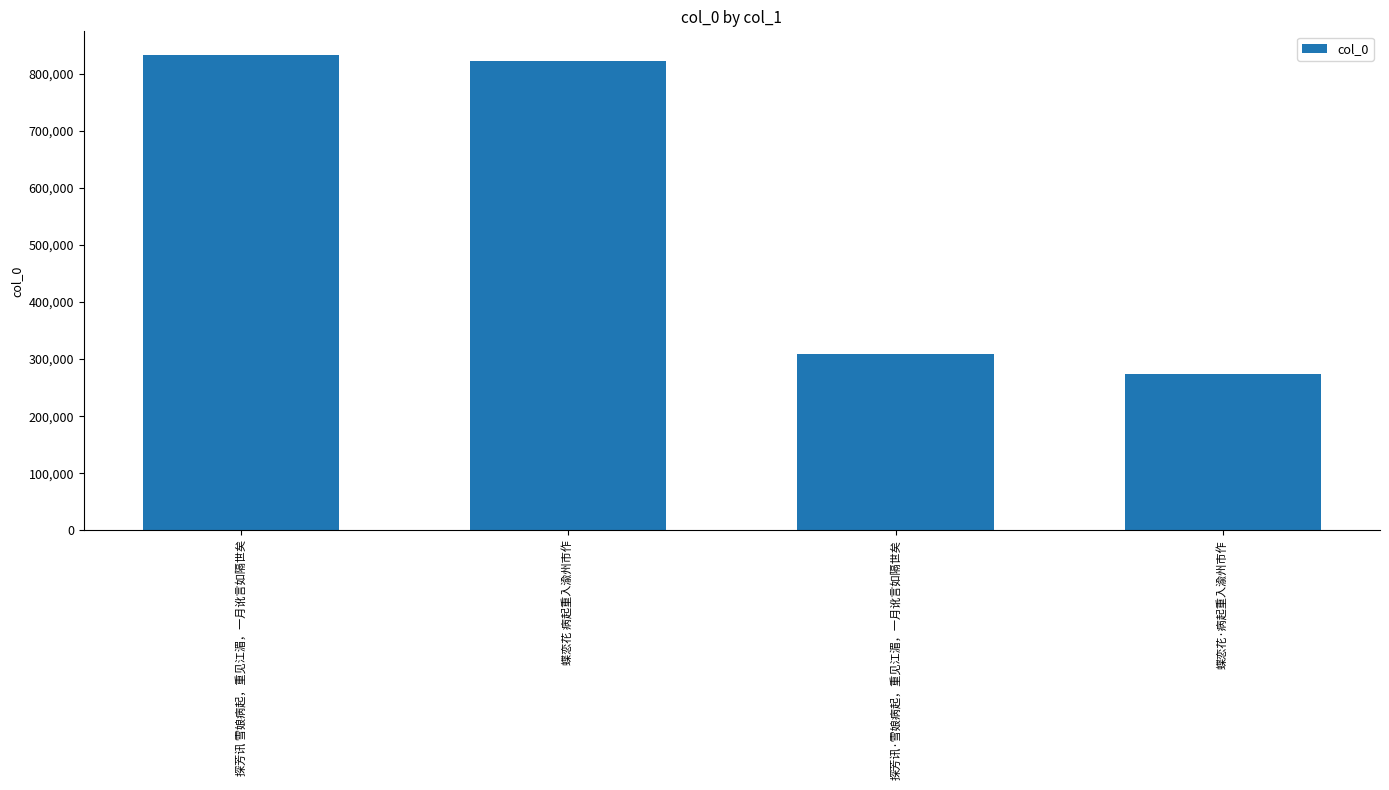

Is it true that the value at 蝶恋花 病起重入渝州市作 is 1384068?

False